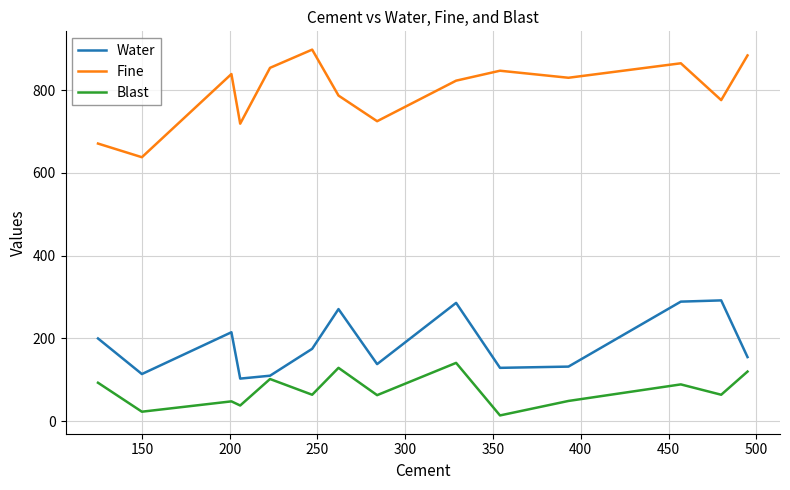

True or false: Blast and Fine cross at least once.

False